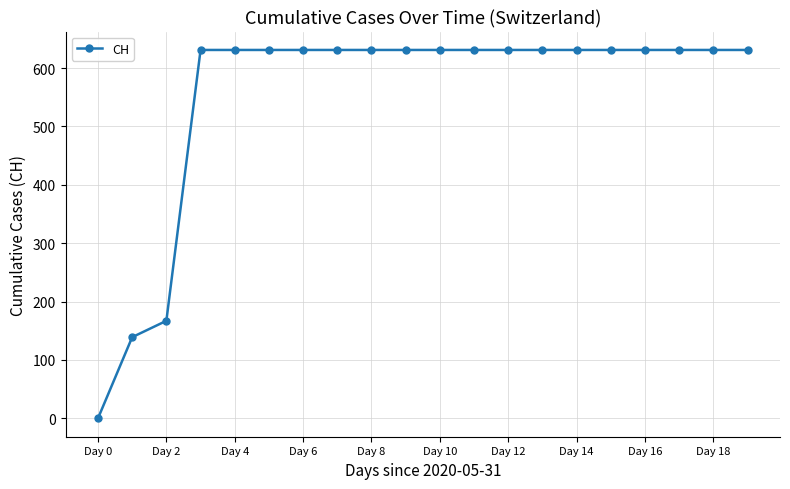

What is the average value?

552